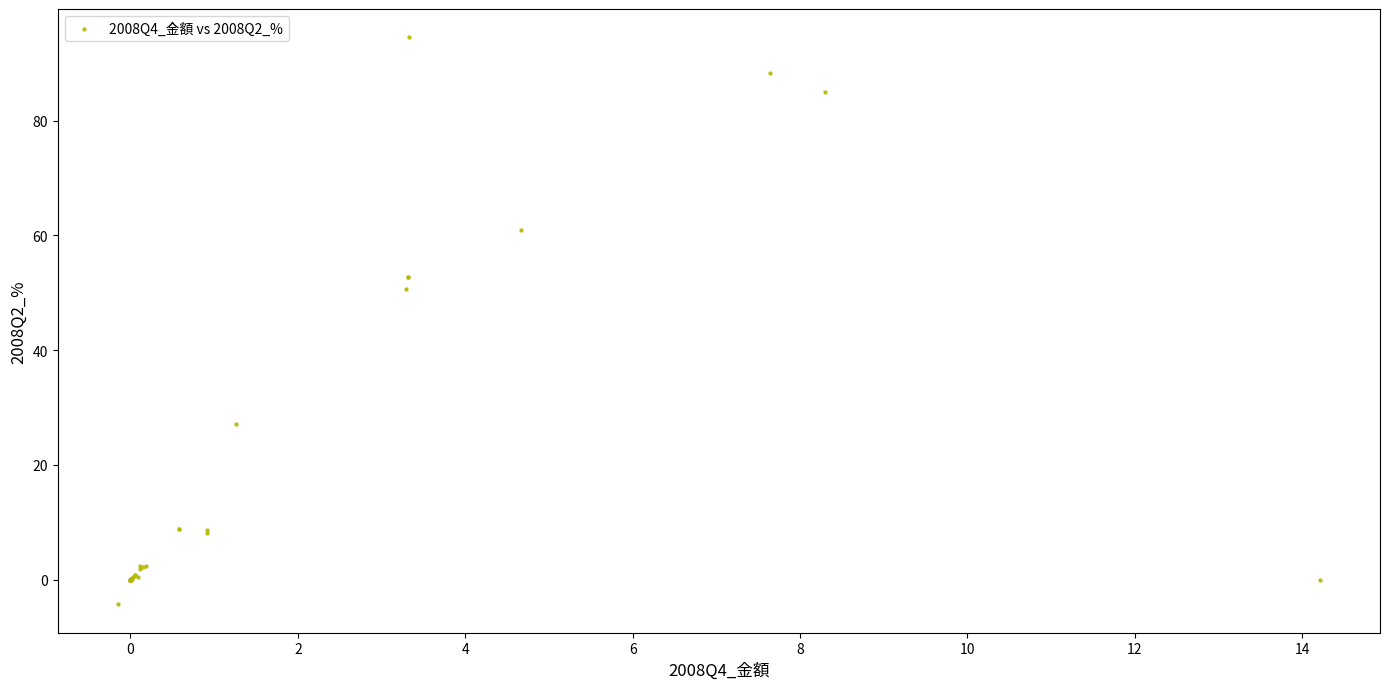

What Y value in the scatter plot is closest to 45?

50.7